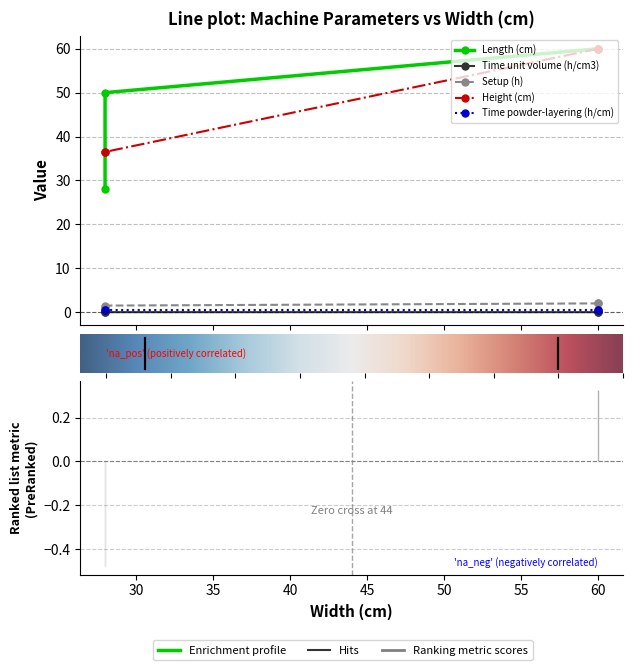

The Height (cm) series shows 61.8 at 28. True or false?

False